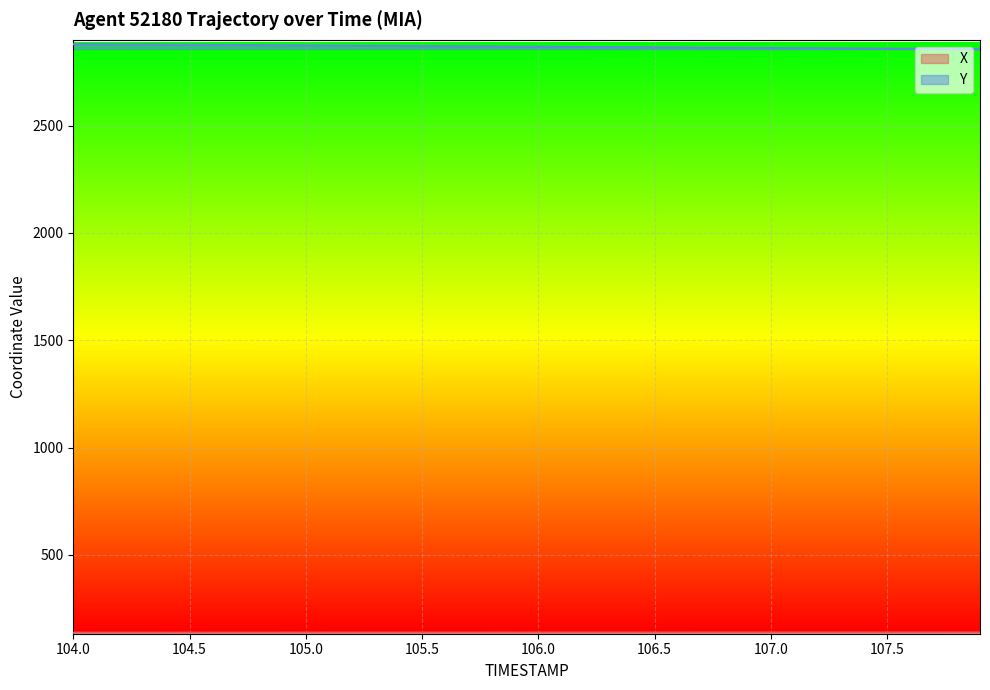

How many values in the Y series are below 2868?

20